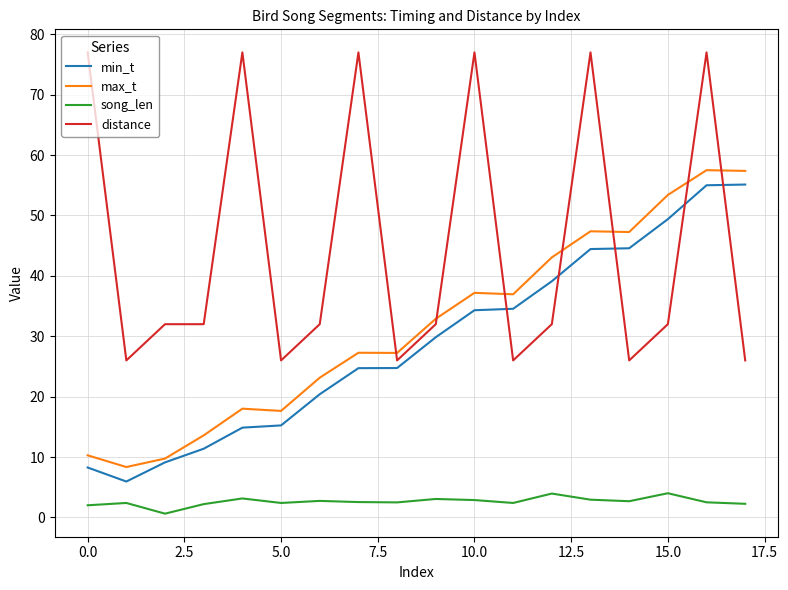

Which series has the largest range (max minus min)?

distance